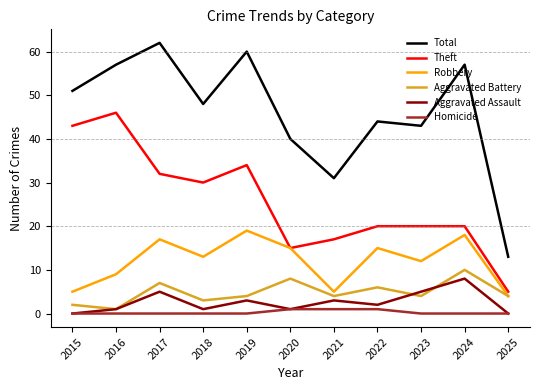

Where does the Aggravated Battery series first go above 4?

2017